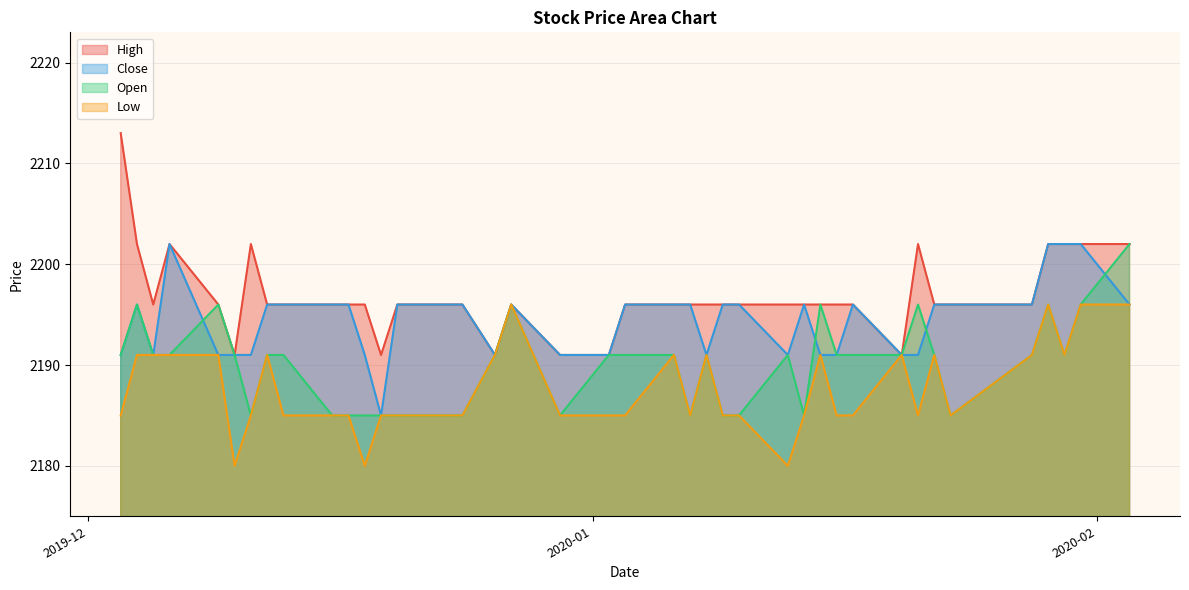

True or false: High and Close cross at least once.

False